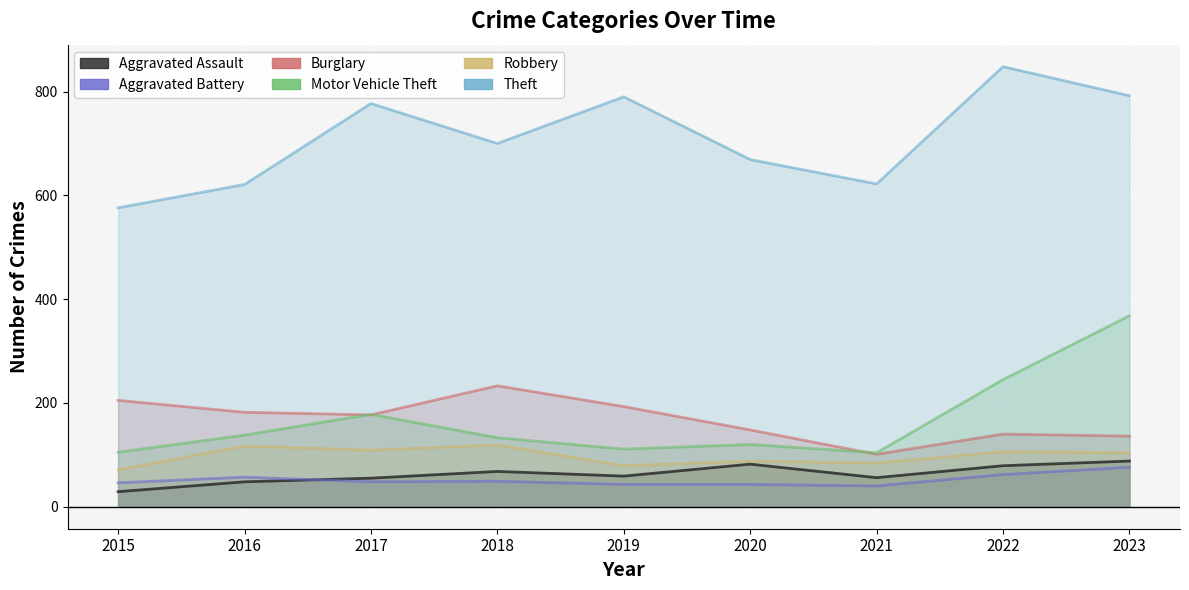

Count the number of categories in the chart.

9